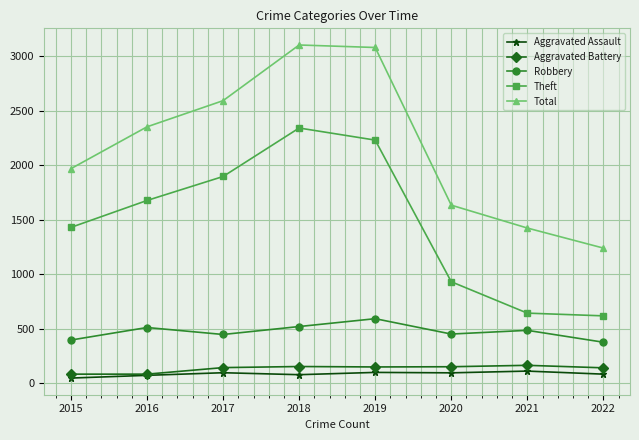

Which series has the widest spread of values?

Total